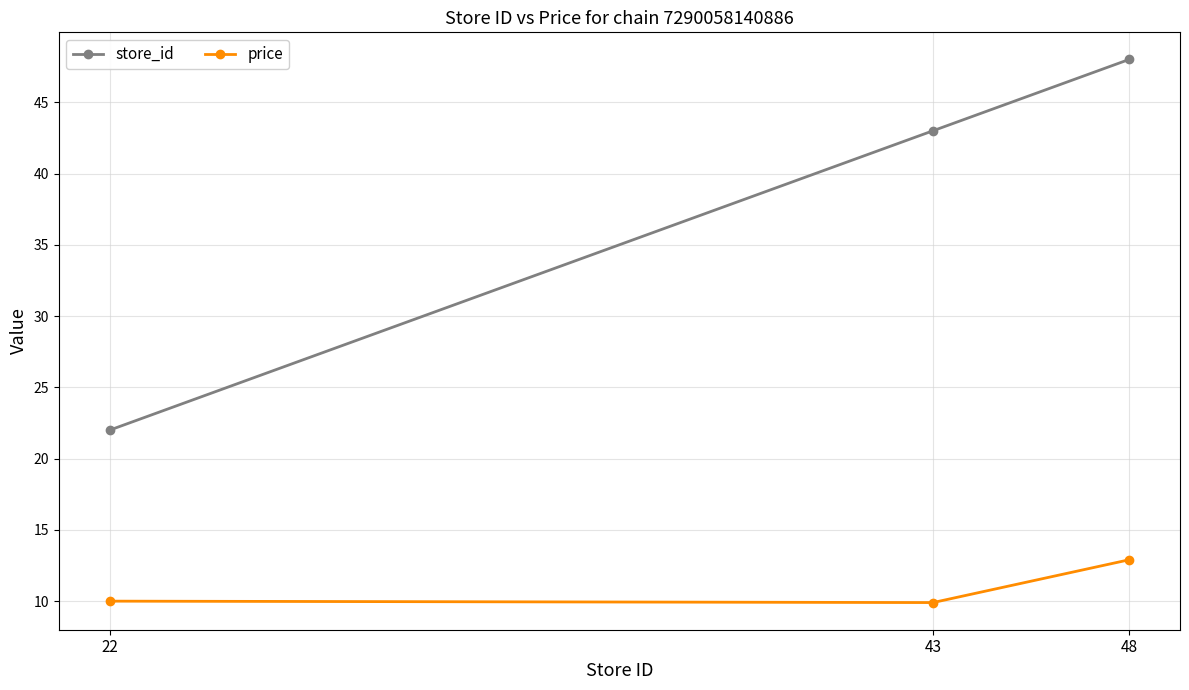

How many lines are shown in the chart?

2